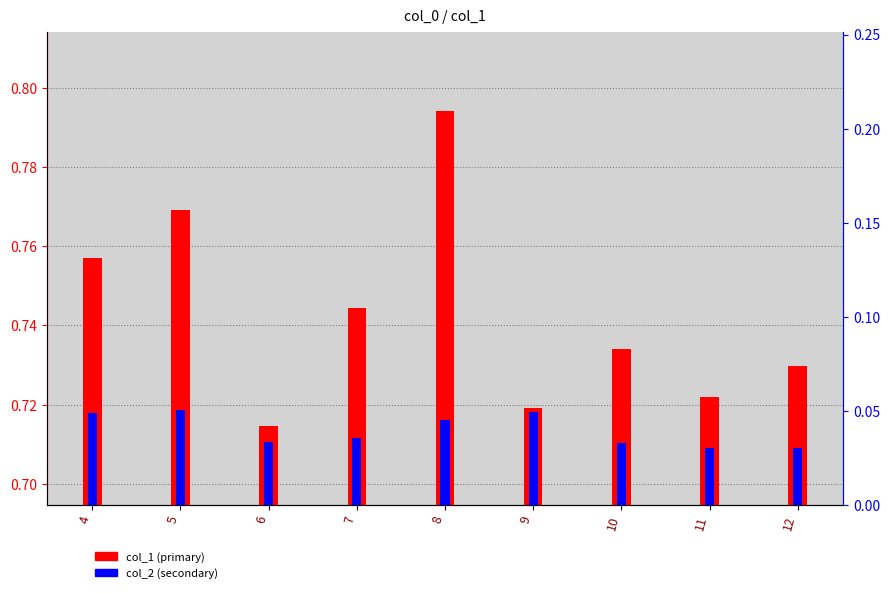

How many data points does each series have?

9